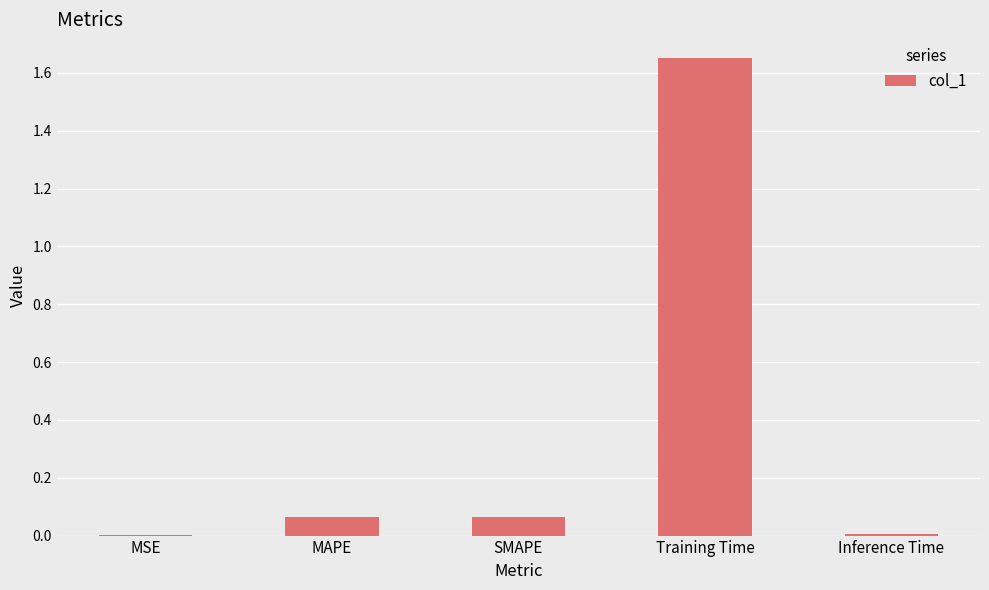

What is the difference between the values at MSE and Training Time?

1.6